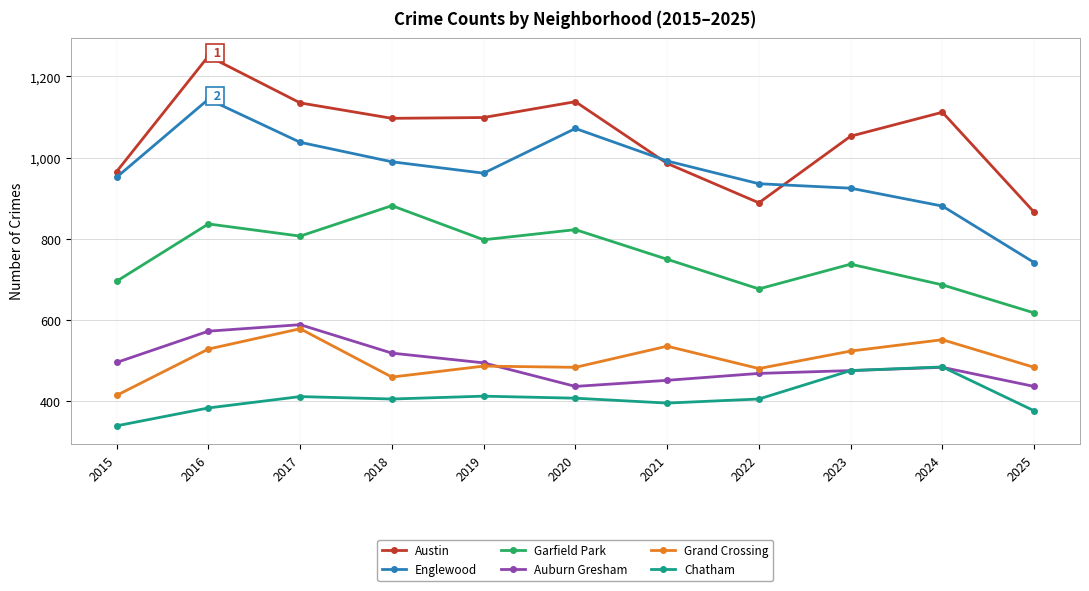

At which category does the chart reach its peak across all series?

2016